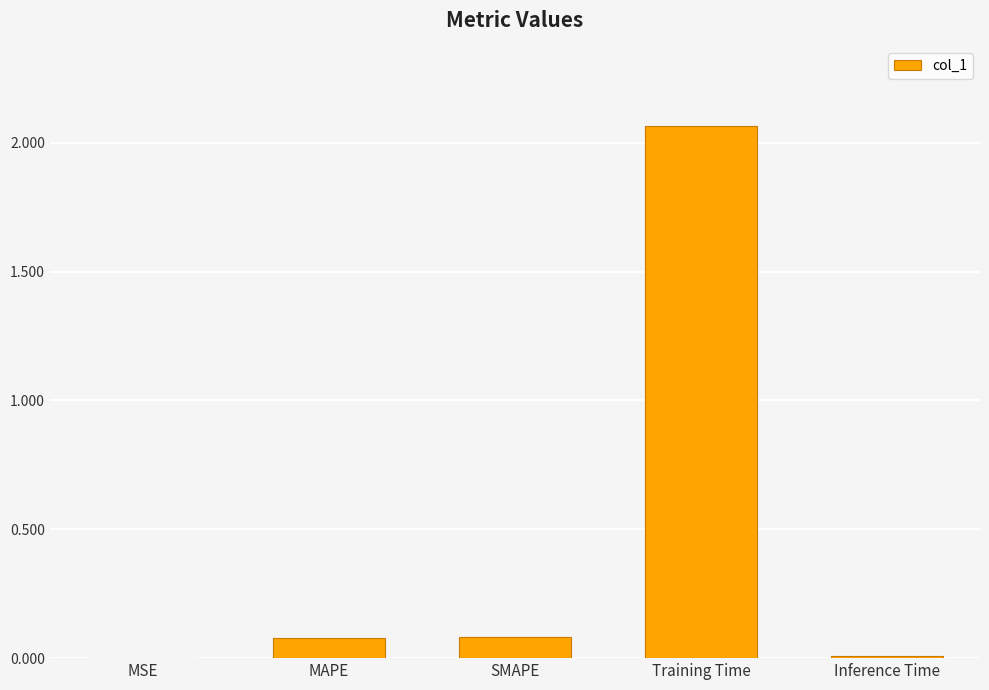

Between MSE and MAPE, which is larger?

MAPE